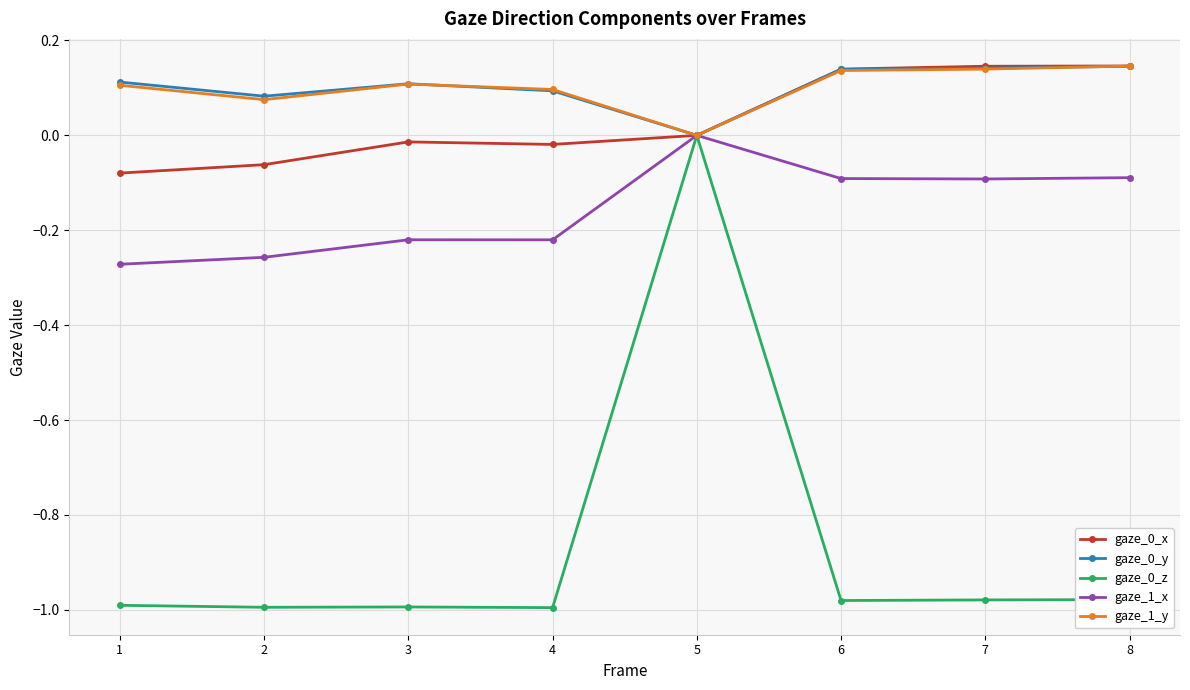

The gaze_0_y series shows 0.1 at 2. True or false?

True